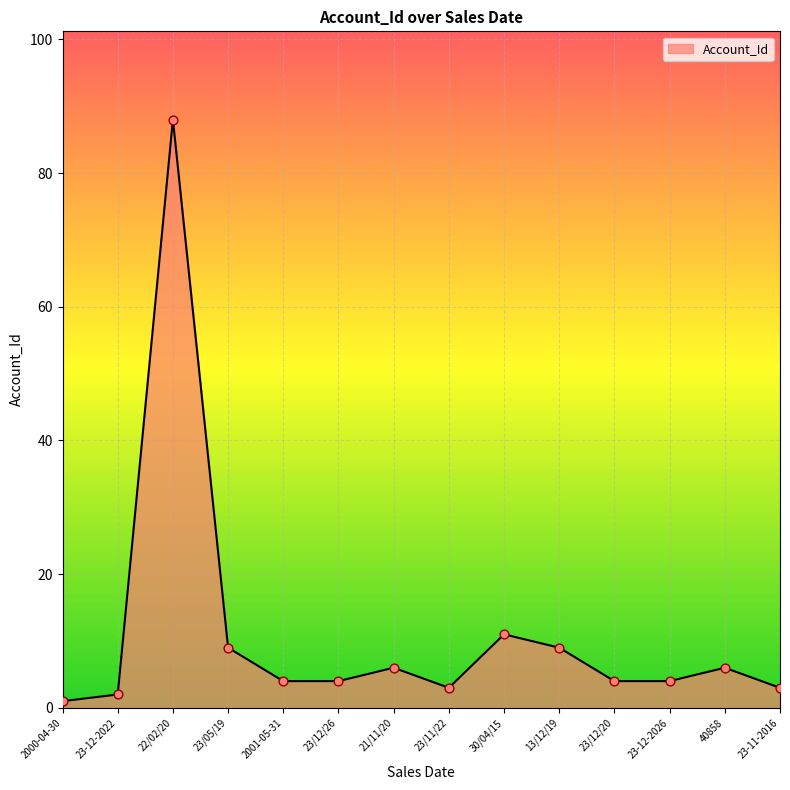

What is the change in value from 22/02/20 to 23/12/26?

-84